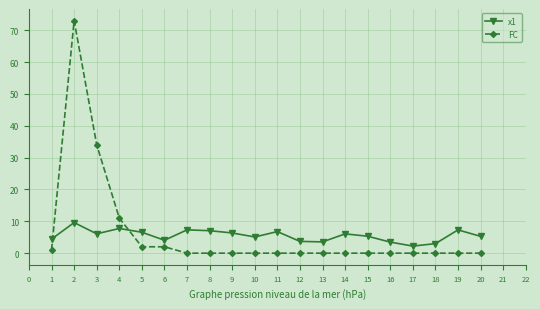

Is it true that FC equals 0.0 at 18?

True